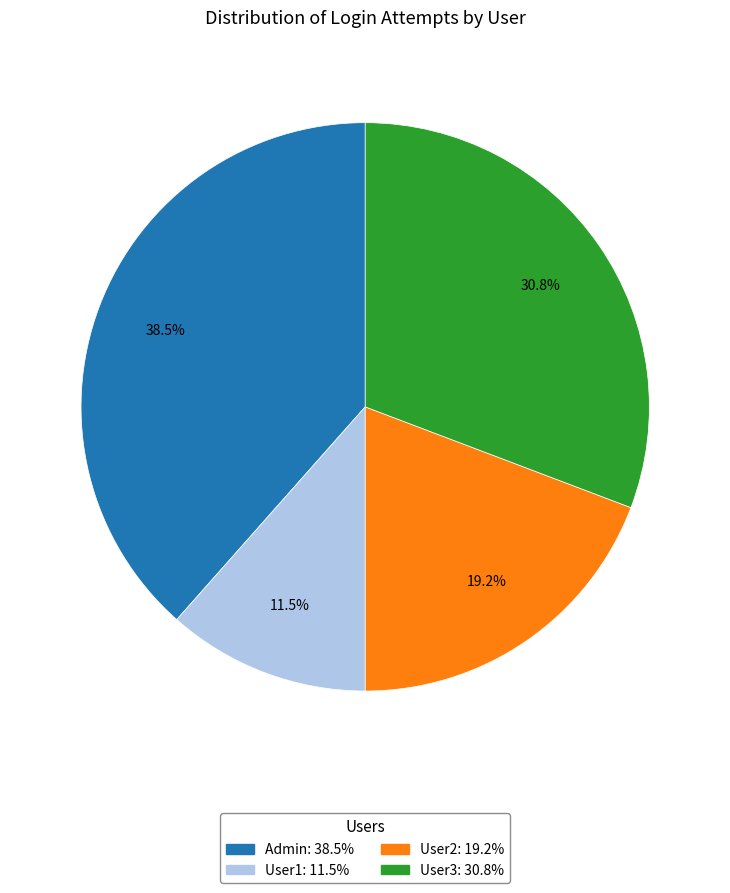

Rank the categories by value from lowest to highest.

User1, User2, User3, Admin